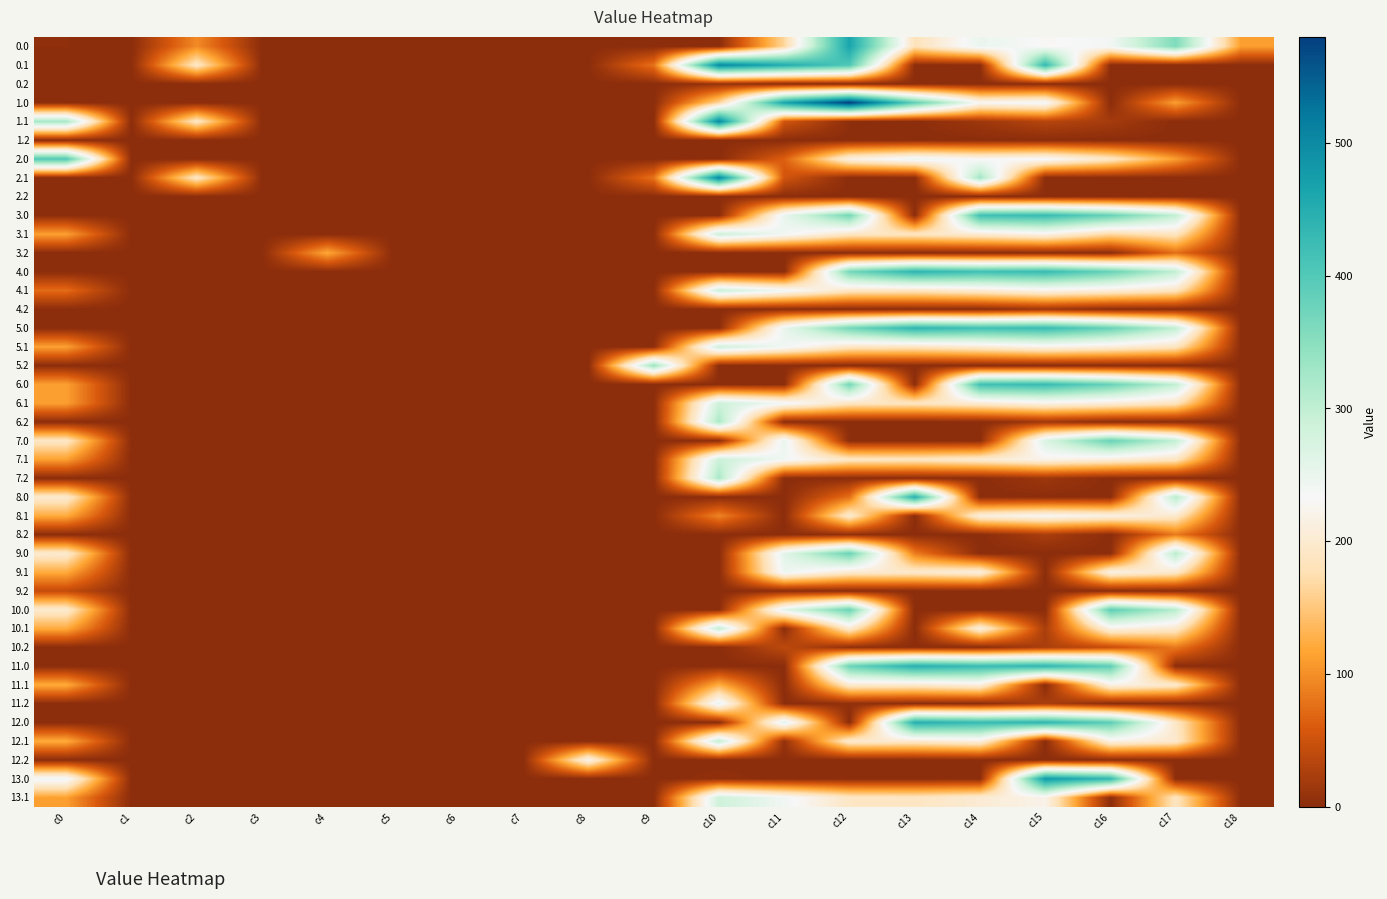

Is it true that 12.1 equals 159.5 at c10?

False